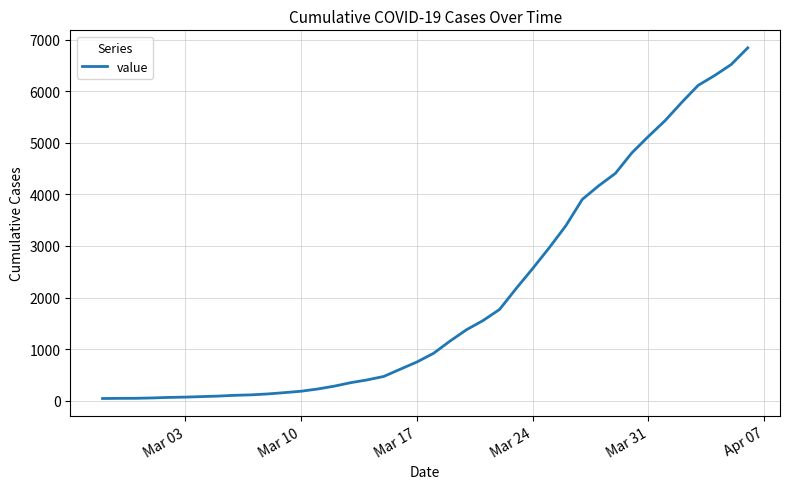

What is the difference between the maximum and minimum values?

6802